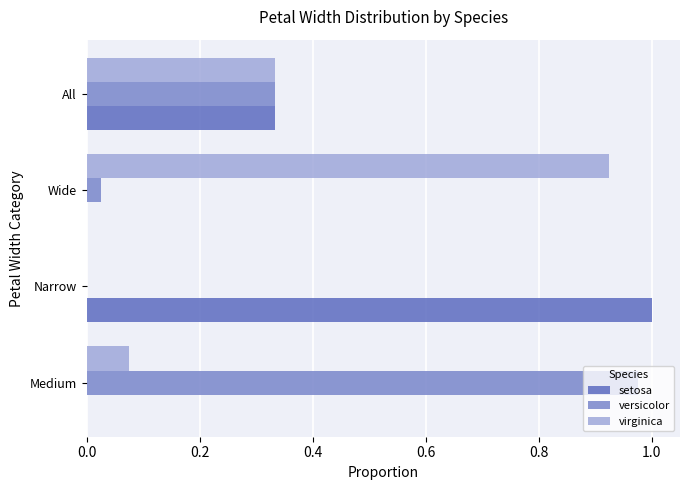

How many values in the virginica series exceed 0?

3